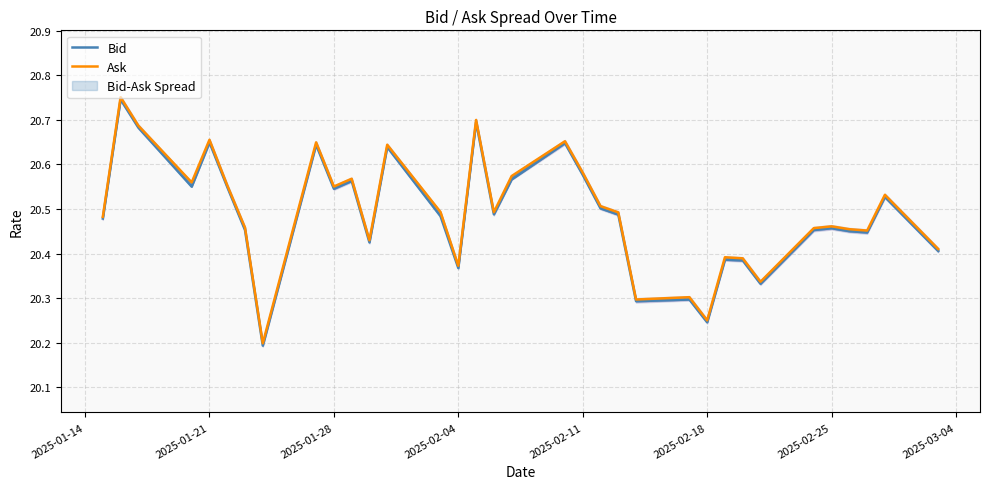

Which series has the largest total across all categories?

Ask